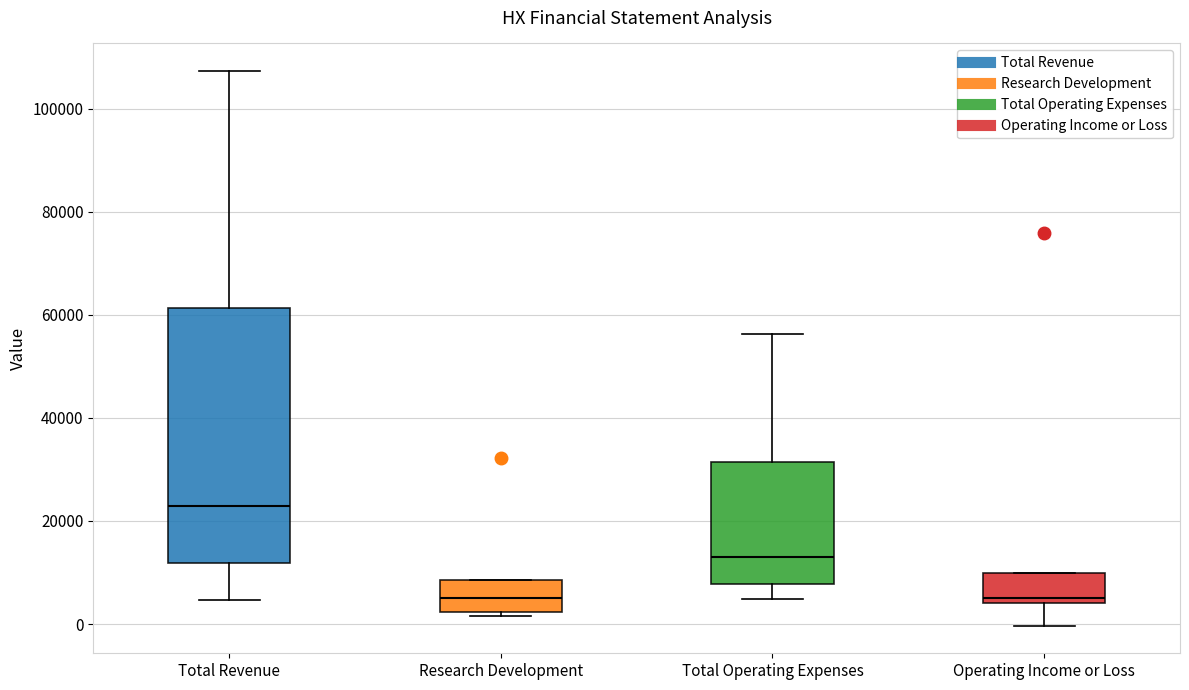

Reading left to right, transcribe this box plot: for each box, give where its median line is, the range the box spans, and where its two whiskers end, as read against the y-axis. The values are not printed on the chart, so give them approximately, as read against the axis.

Total Revenue: median 22000, box 12000 to 62000, whiskers 4000 to 108000
Research Development: median 6000, box 2000 to 8000, whiskers 2000 (just below the box's lower edge) to 8000
Total Operating Expenses: median 14000, box 8000 to 32000, whiskers 4000 to 56000
Operating Income or Loss: median 6000, box 4000 to 10000, whiskers 0 to 10000